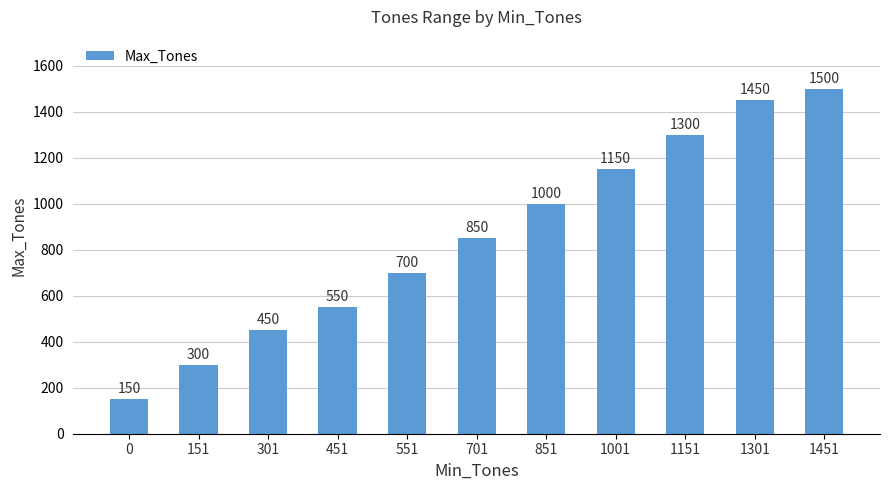

What value does the data have at 151, to the nearest 10?

300